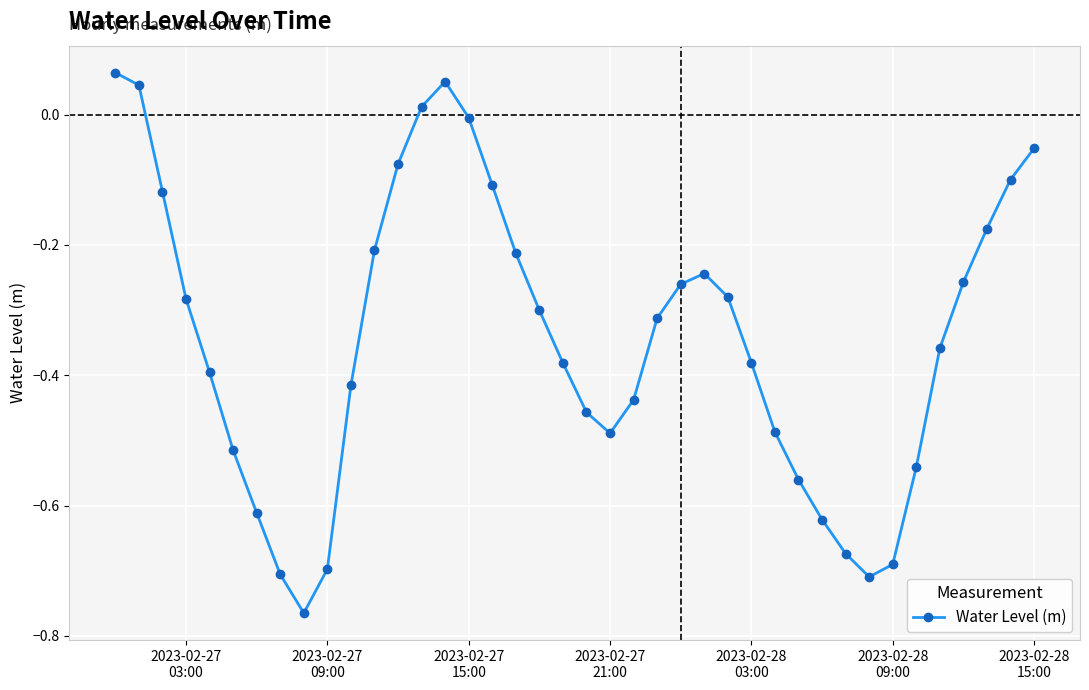

Count the number of data series in this chart.

1